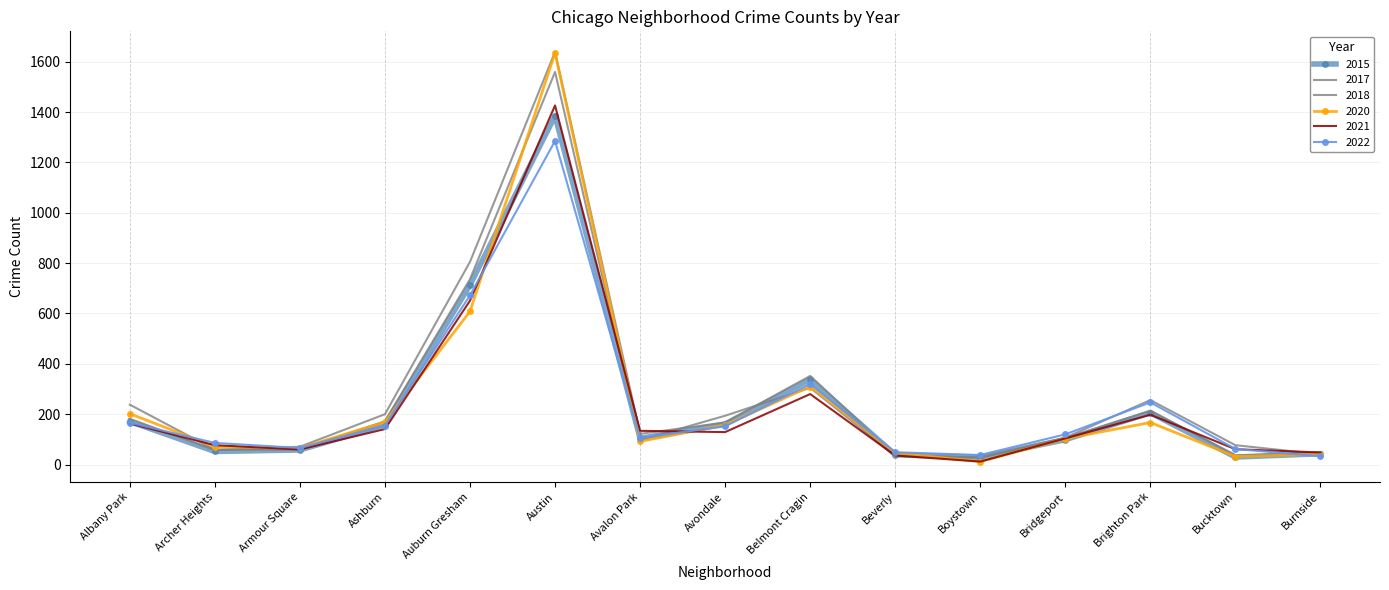

Is the value of 2017 at Burnside greater than the value of 2020 at Bucktown?

Yes